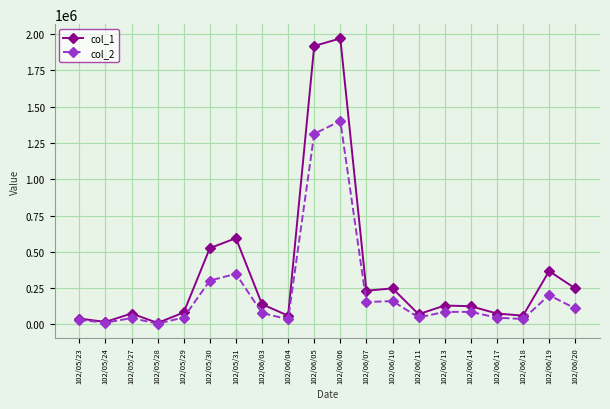

What is the label of the 12th point from the right?

102/06/04